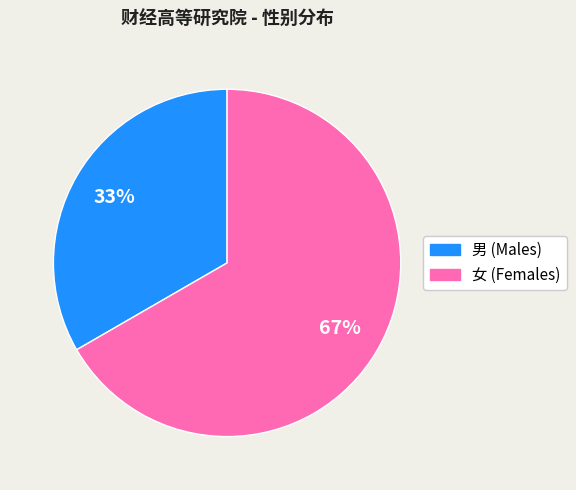

Does 女 account for over 50% of the chart?

Yes